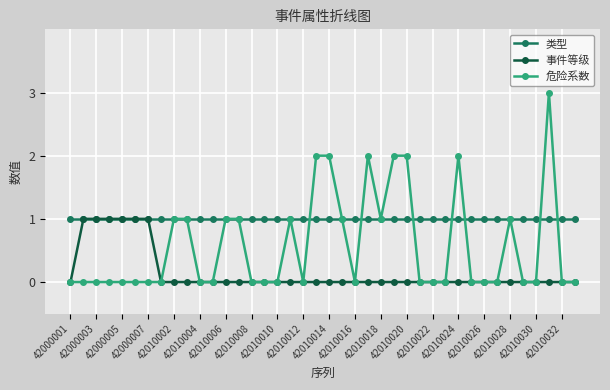

Count the number of data series in this chart.

3